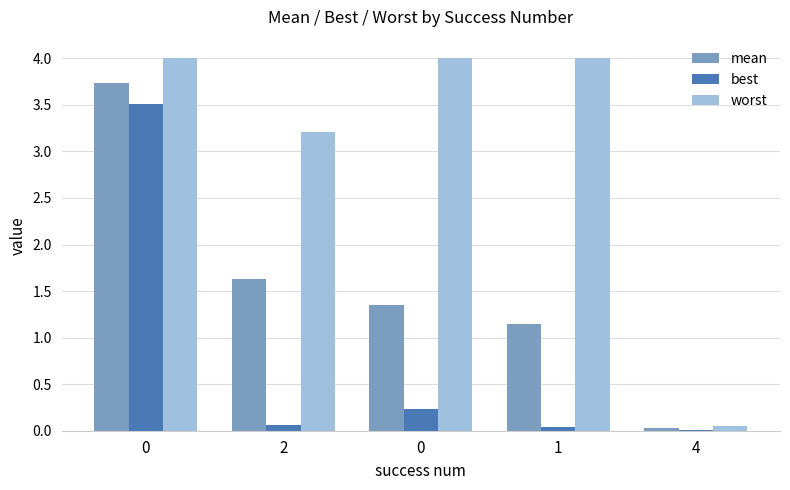

Reading left to right, list all the values displayed in this chart.

mean: 0=3.7	2=1.6	0=1.4	1=1.1	4=0.0
best: 0=3.5	2=0.1	0=0.2	1=0.0	4=0.0
worst: 0=4.0	2=3.2	0=4.0	1=4.0	4=0.1